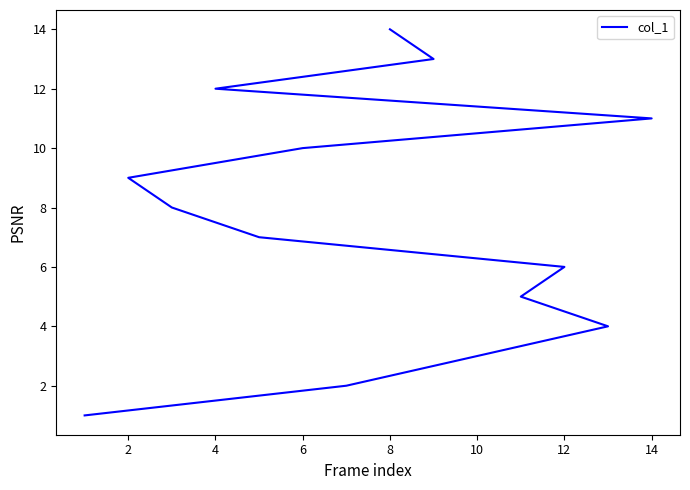

The value at 2 is 3. True or false?

False